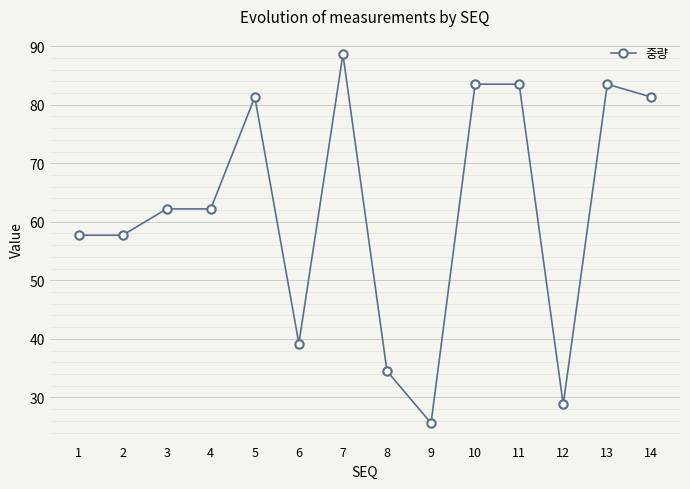

What is the smallest value displayed?

25.6